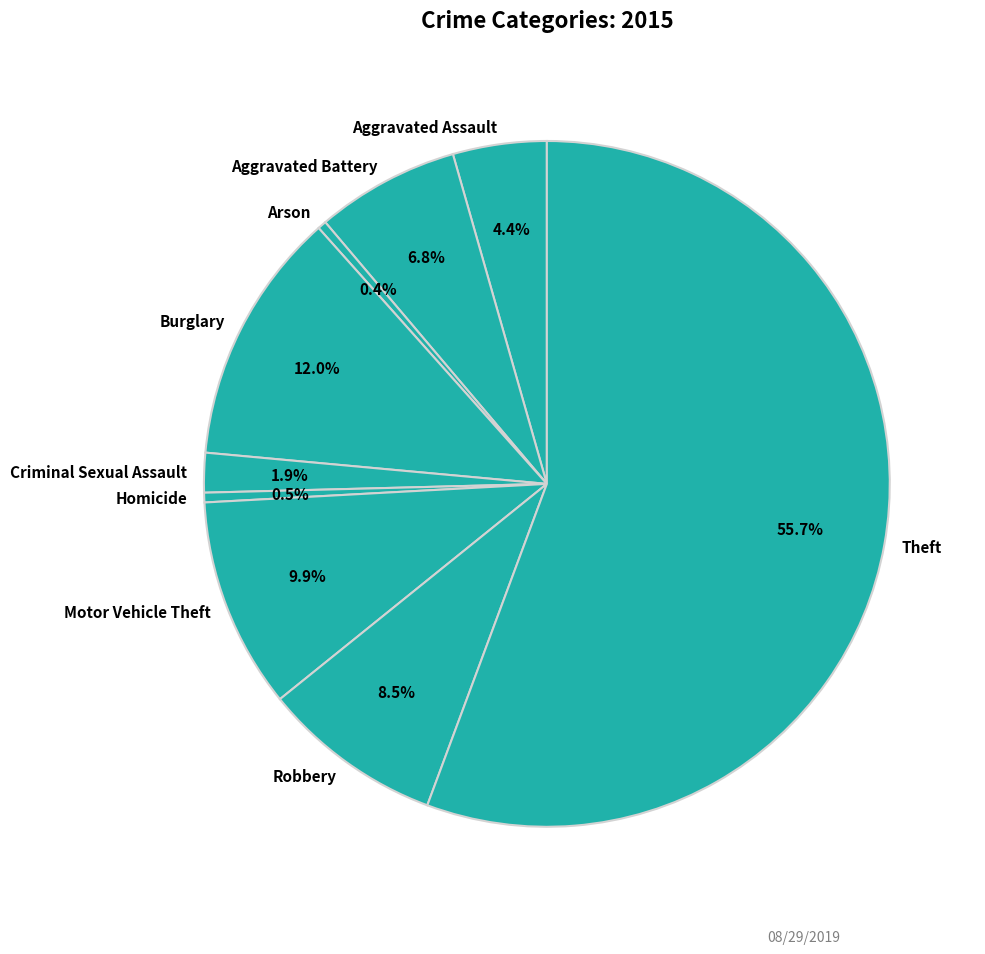

To the nearest percent, what percentage of the pie is Aggravated Battery?

7%